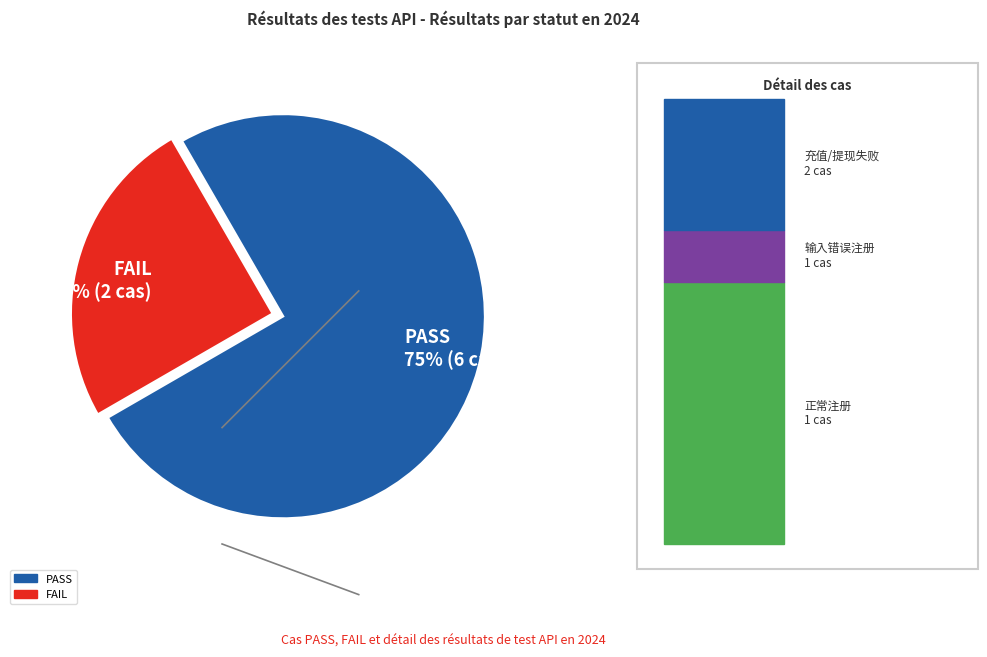

What is the smallest slice in the pie chart?

FAIL